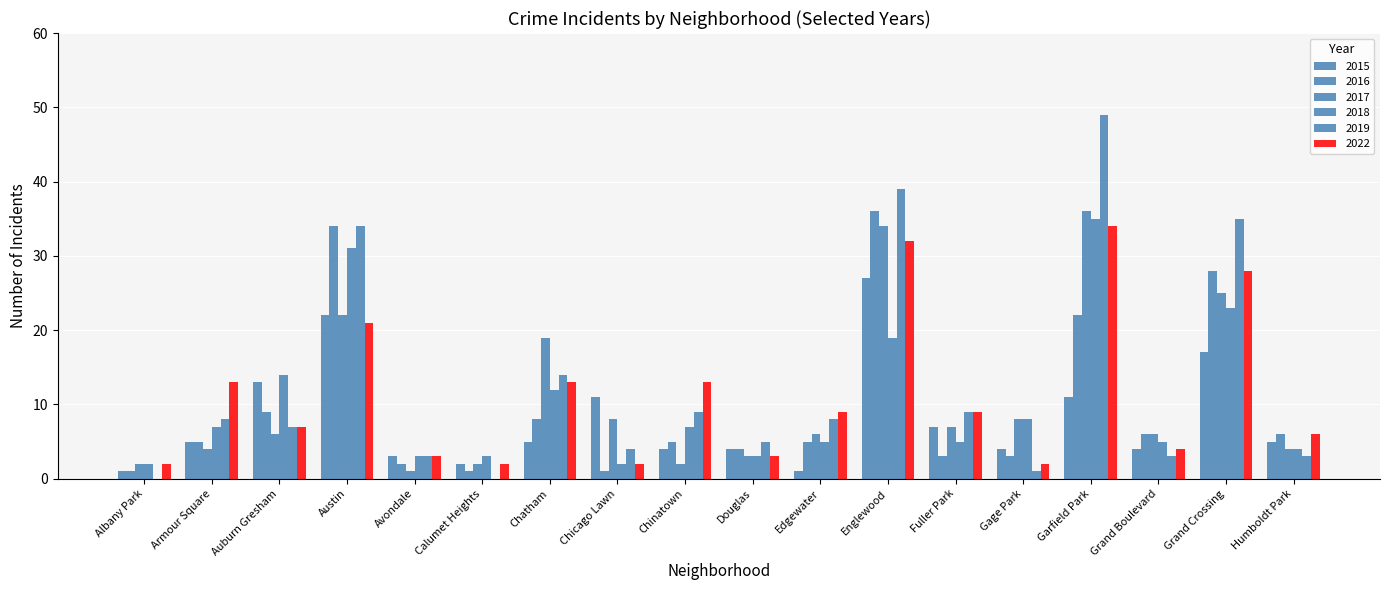

Are the bars horizontal?

No